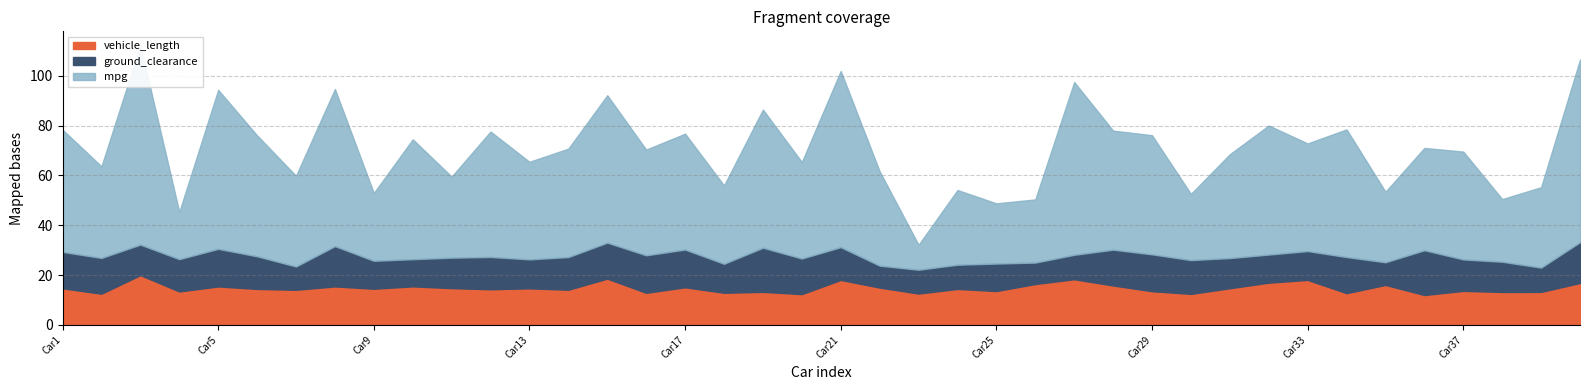

Where is ground_clearance nearest to the value 13?

Car4